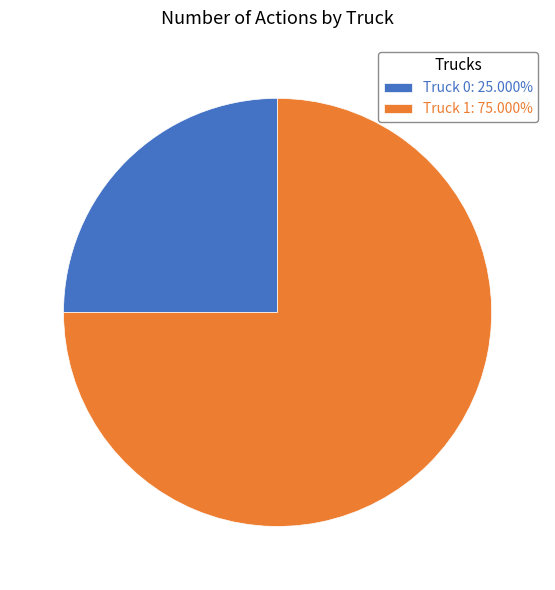

Is it true that Truck 1 is 75% of the pie?

True